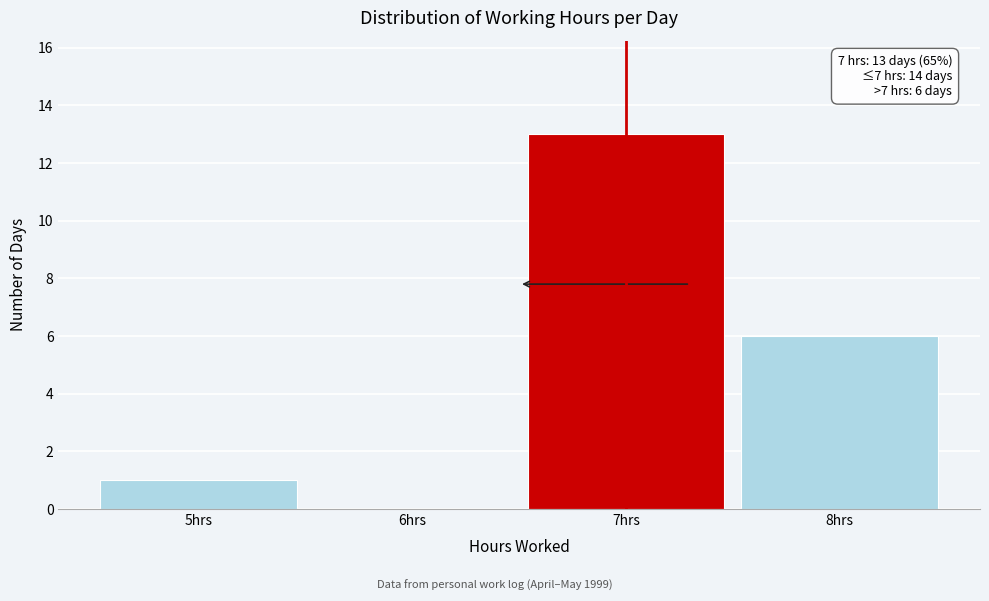

Over which range of the x-axis is the bar tallest?

6.5 to 7.5